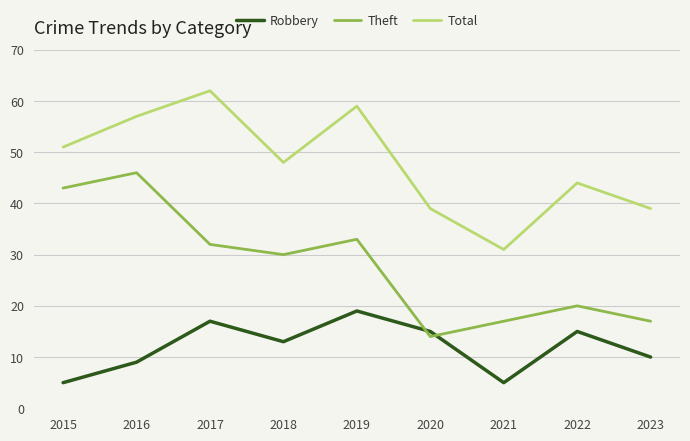

List the series in order of their overall mean, highest first.

Total, Theft, Robbery